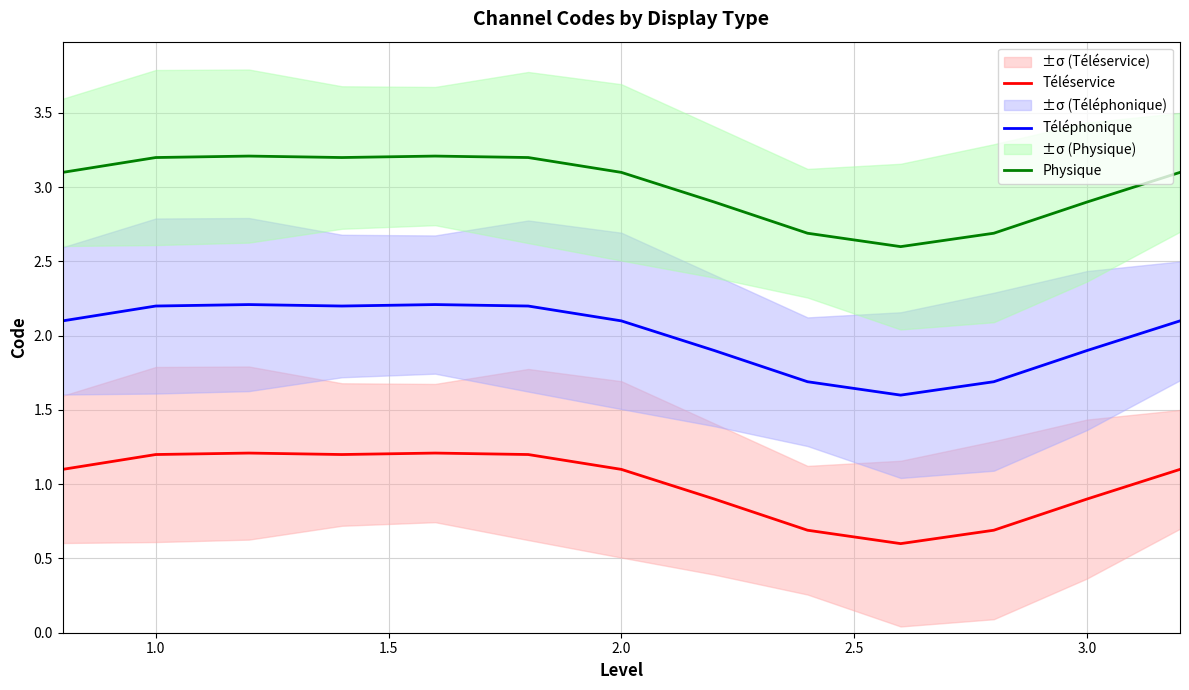

True or false: Physique and Téléservice intersect in this chart.

False